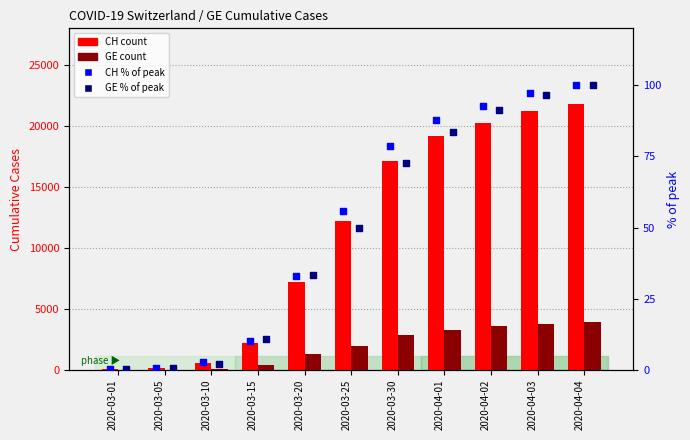

Is the value of CH % of peak at 2020-04-01 greater than the value of GE % of peak at 2020-03-25?

Yes